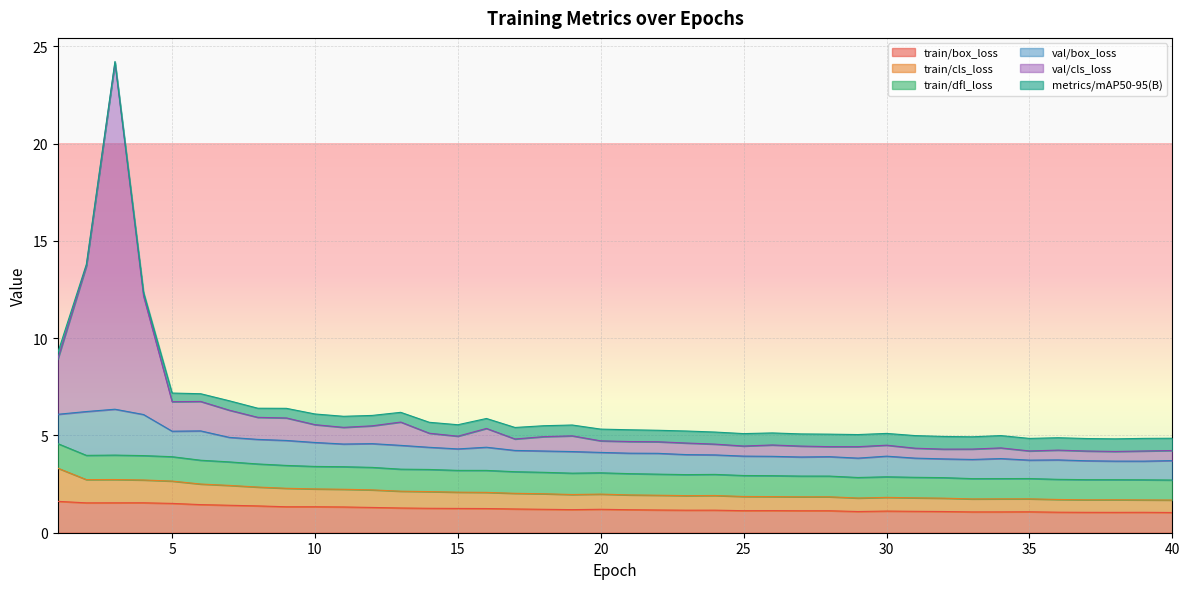

Is it true that train/box_loss equals 1.1 at 26?

True